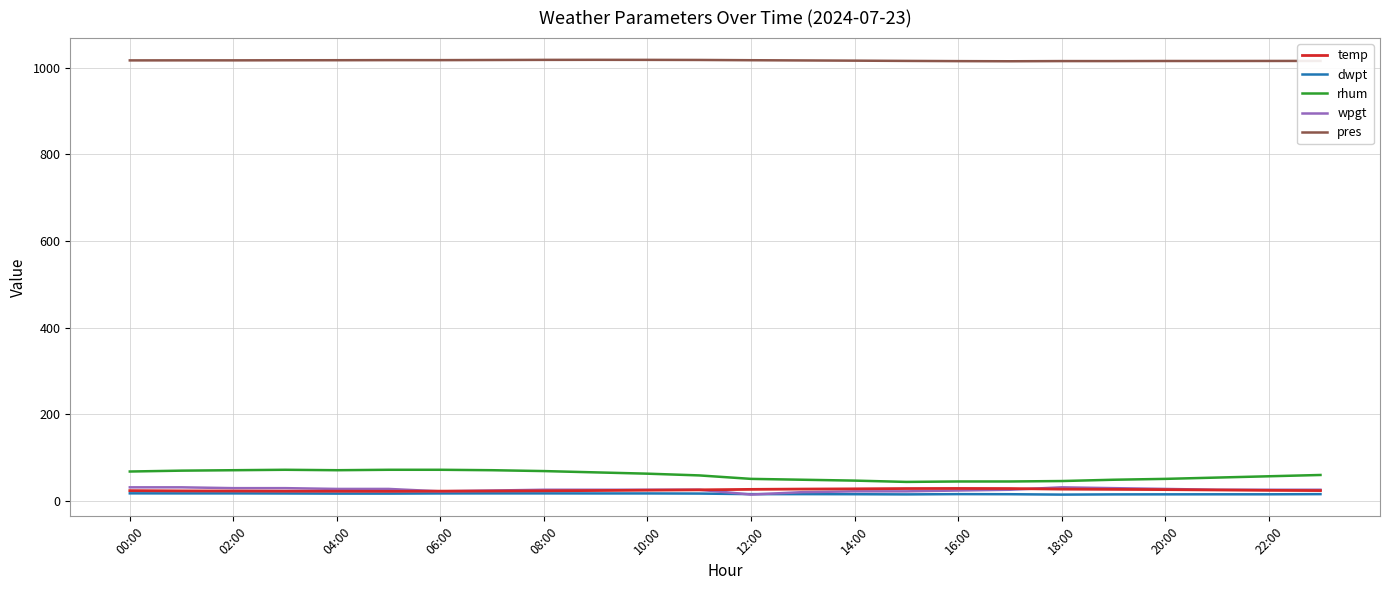

What is the maximum value for temp?

28.9